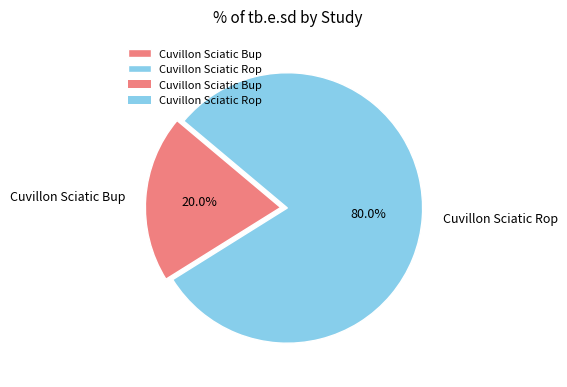

Rank the categories by value from highest to lowest.

Cuvillon Sciatic Rop, Cuvillon Sciatic Bup